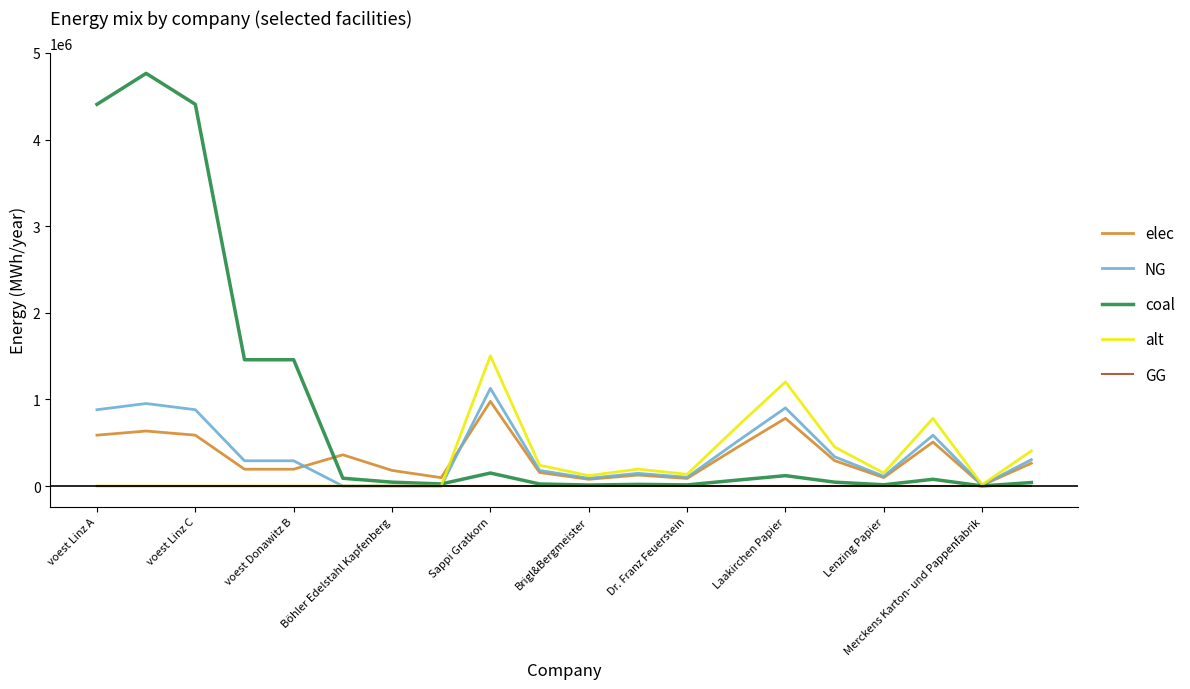

What is the greatest value displayed?

4763222.2